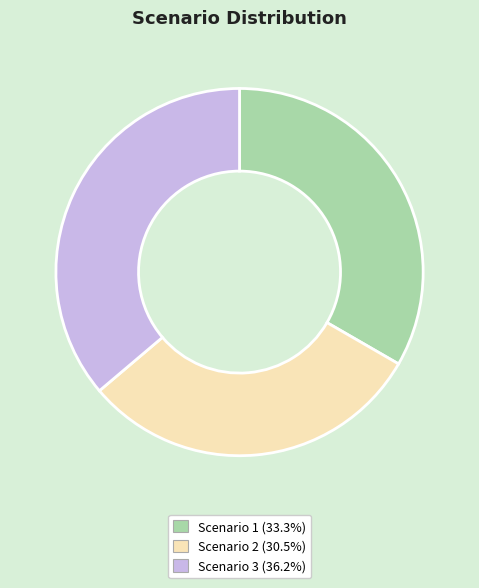

Is there a majority slice in this chart?

No